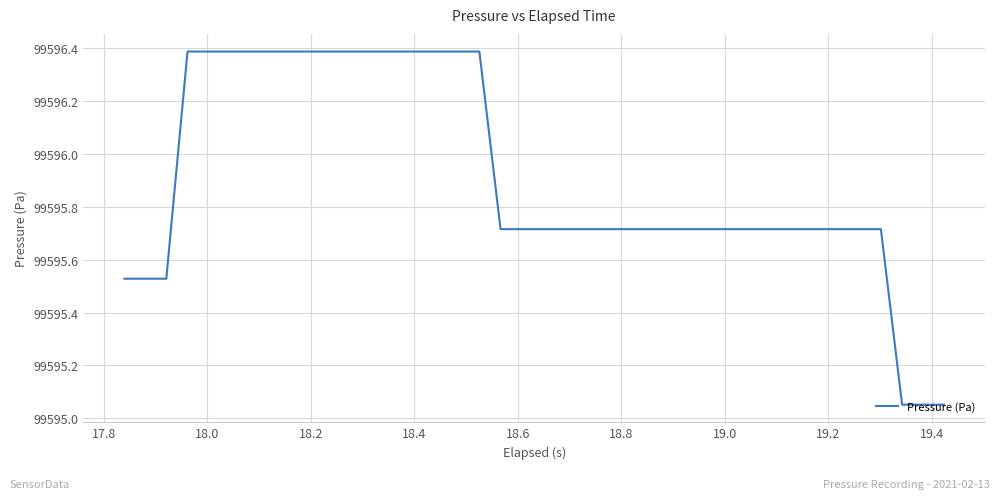

What is the greatest value displayed?

99596.4